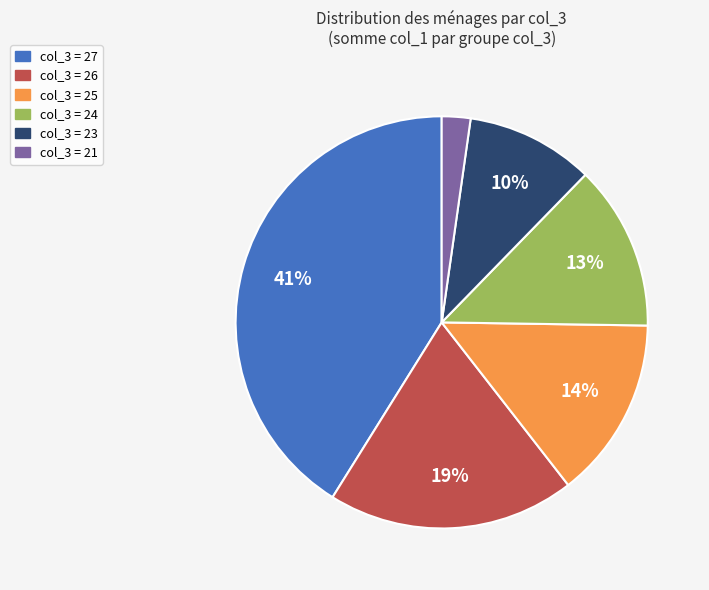

To the nearest percent, what is the difference between the largest and smallest slice percentages?

39%